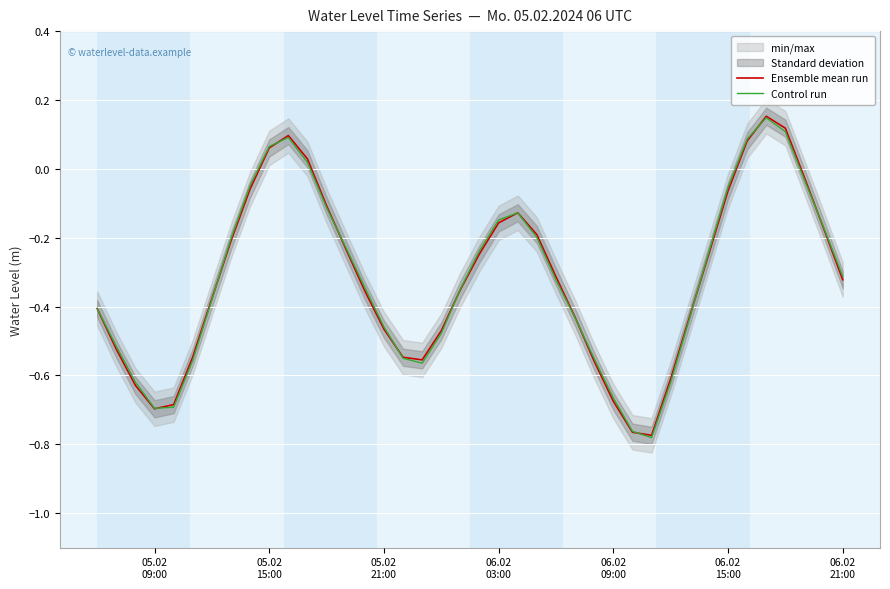

At which label does Control run first exceed 0?

05.02
15:00